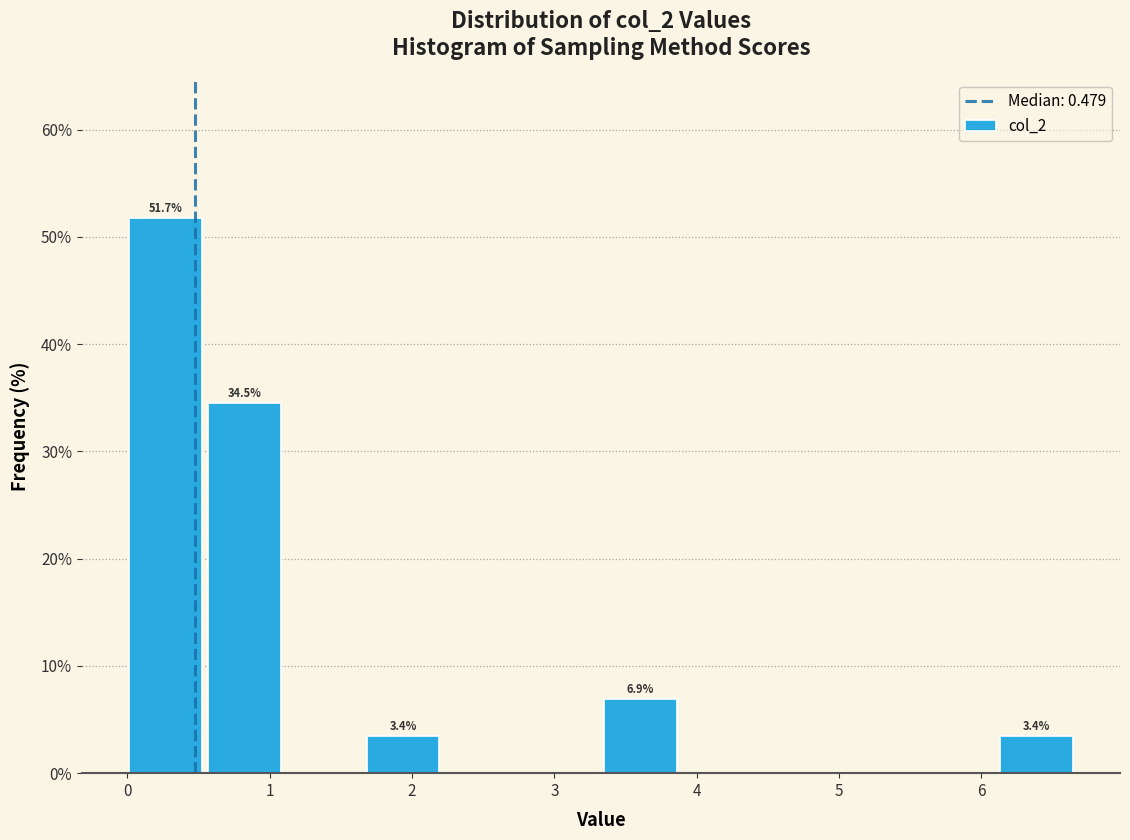

Over which range of the x-axis is the bar tallest?

0.0 to 0.5